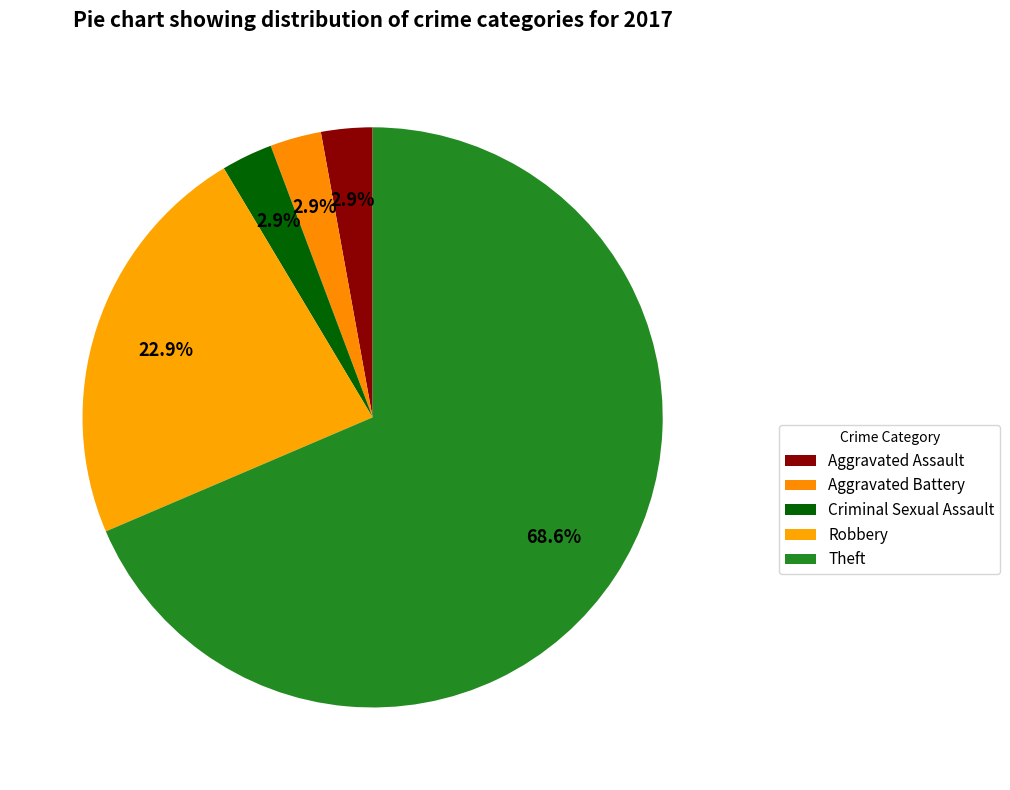

Is the sum of Aggravated Battery and Theft greater than half?

Yes